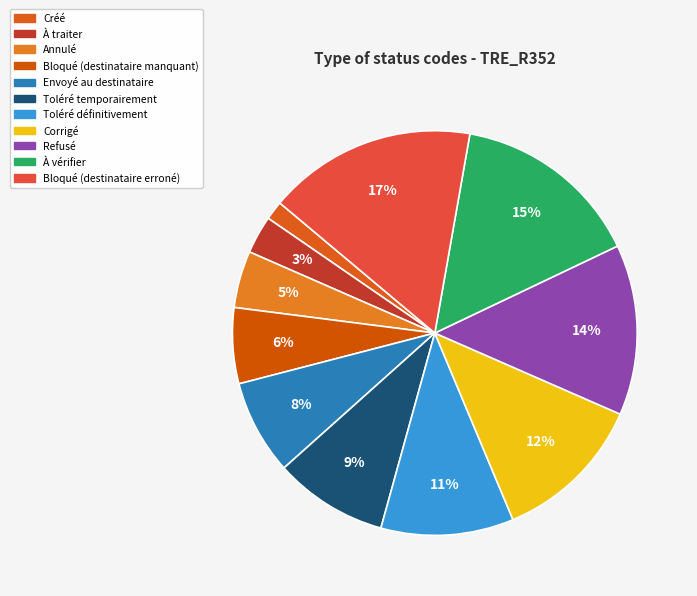

Rank the categories by value from lowest to highest.

Créé, À traiter, Annulé, Bloqué (destinataire manquant), Envoyé au destinataire, Toléré temporairement, Toléré définitivement, Corrigé, Refusé, À vérifier, Bloqué (destinataire erroné)